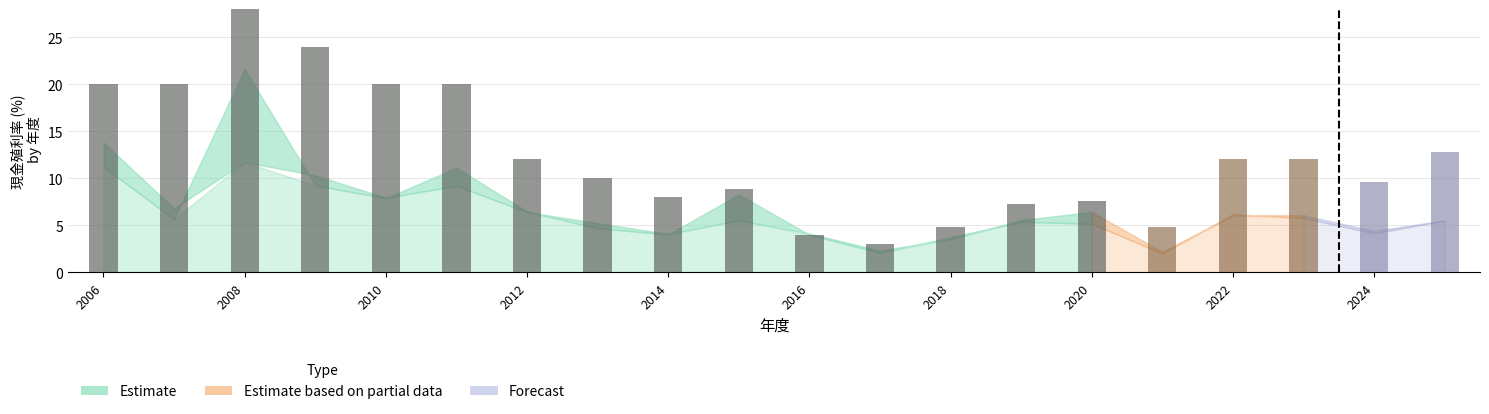

Between 2006 and 2013, which is larger?

2006